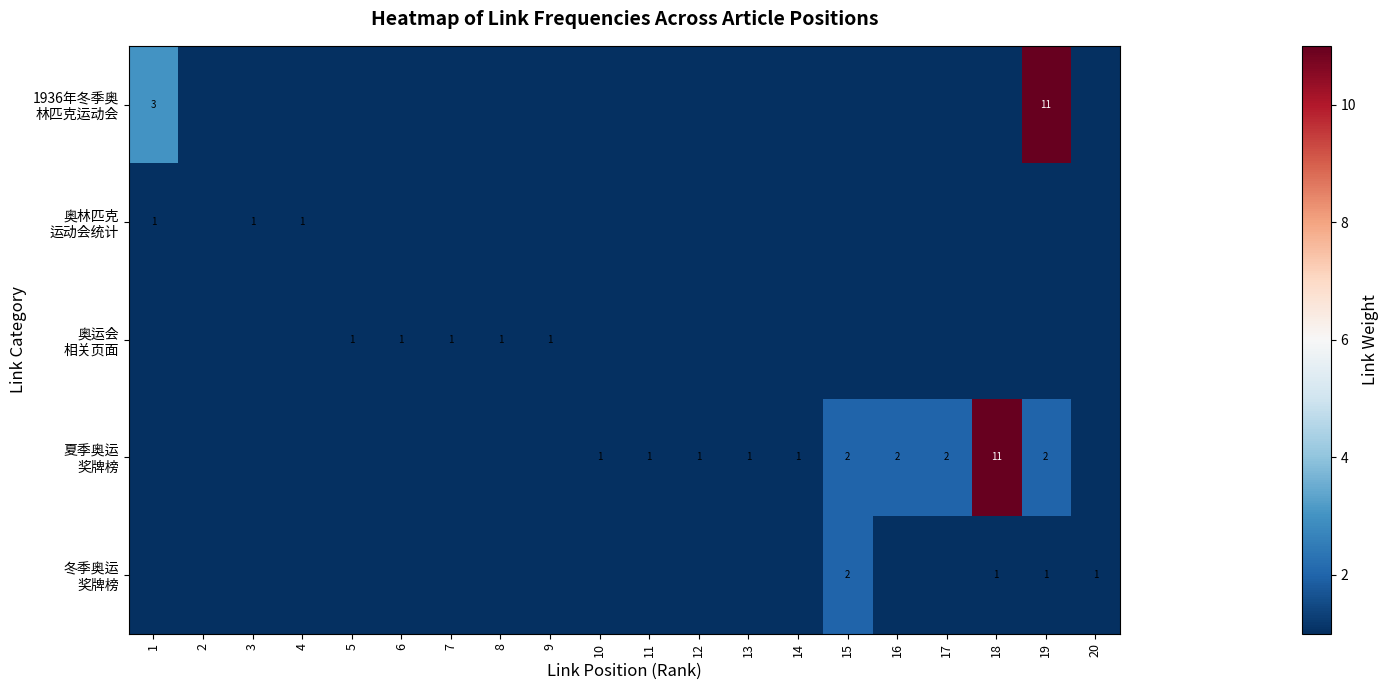

At which label does 夏季奥运 奖牌榜 reach its peak?

18